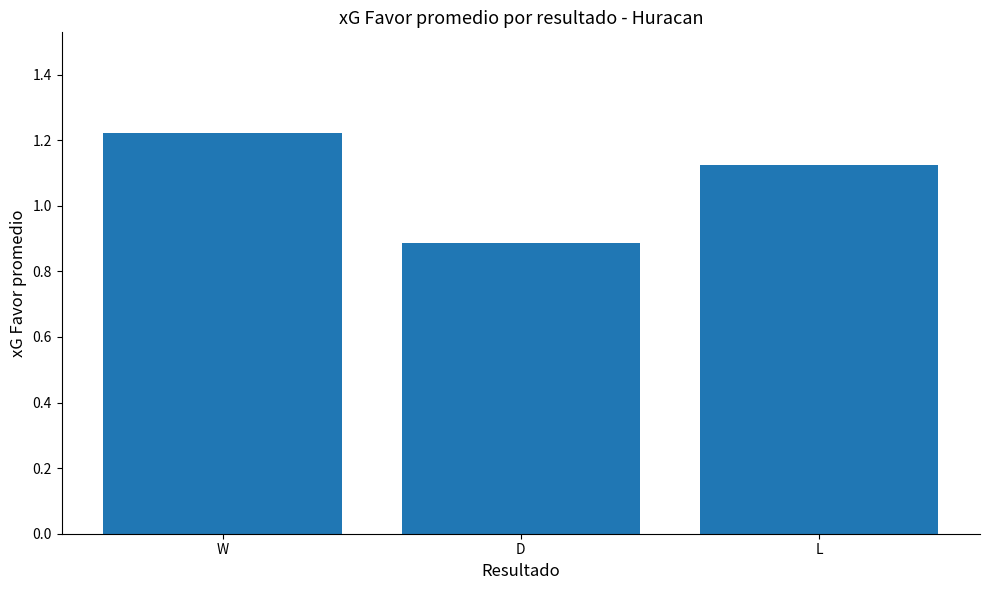

What is the smallest value displayed?

0.9